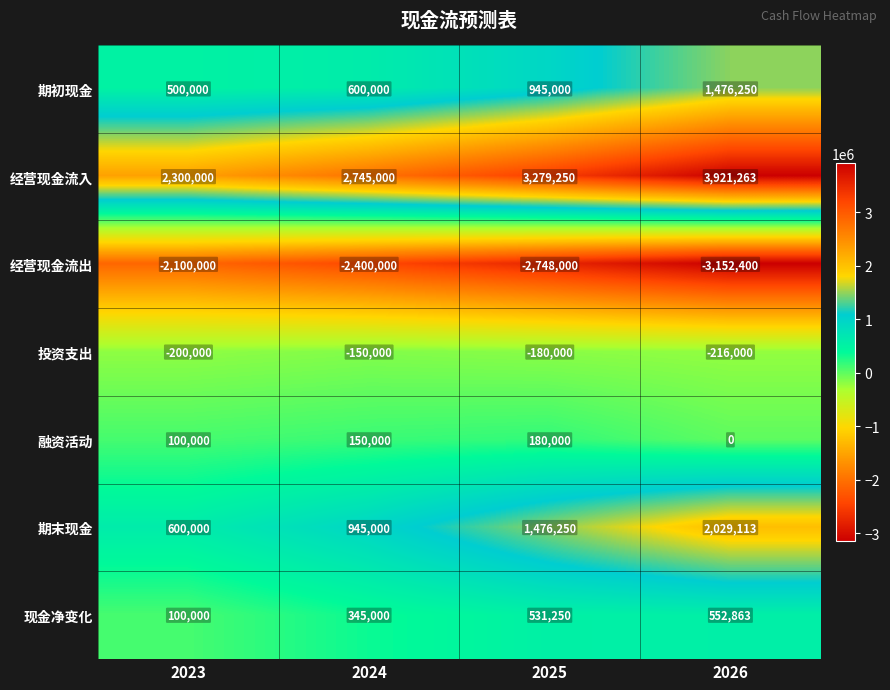

Which category has the highest value in the 期初现金 series?

2026